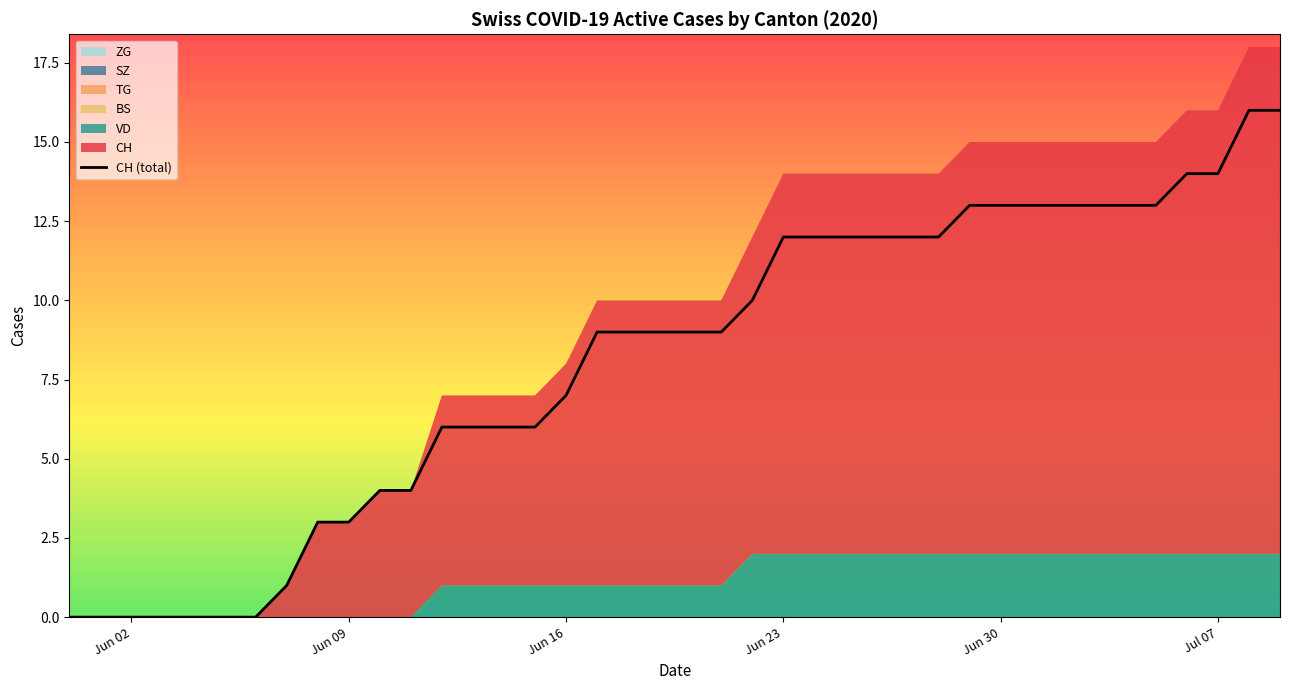

What is the maximum value shown in the chart?

16